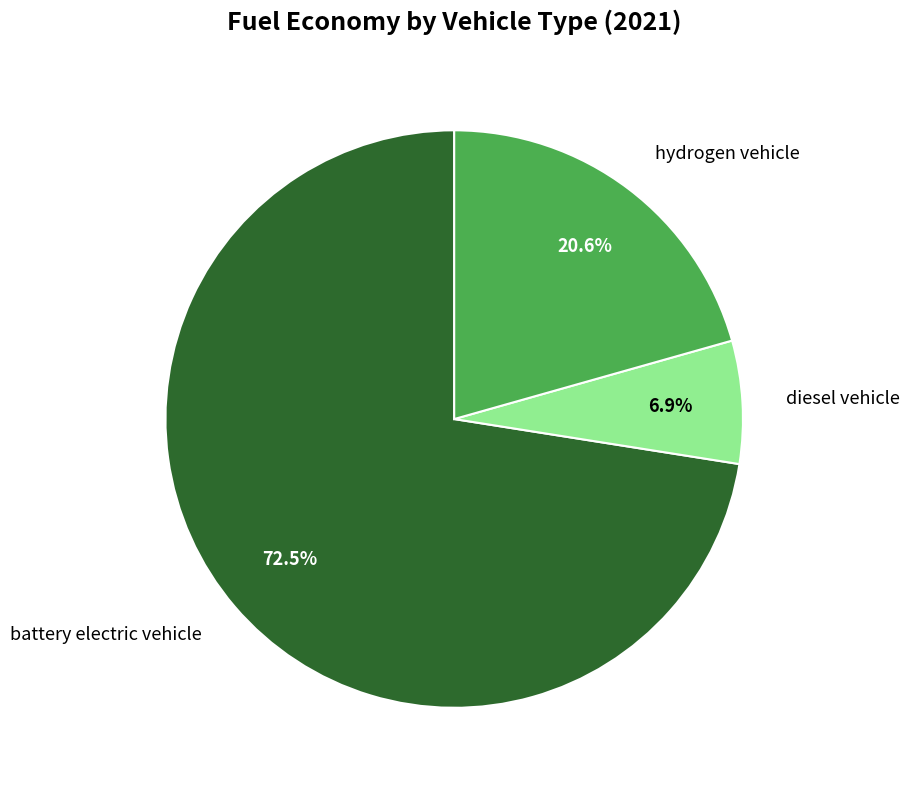

Which slice is the largest?

battery electric vehicle